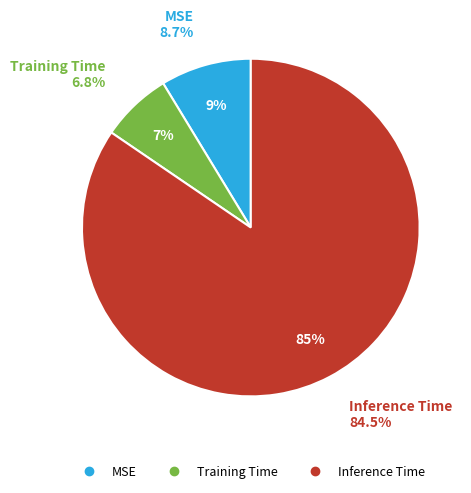

Count the number of slices in the pie.

3